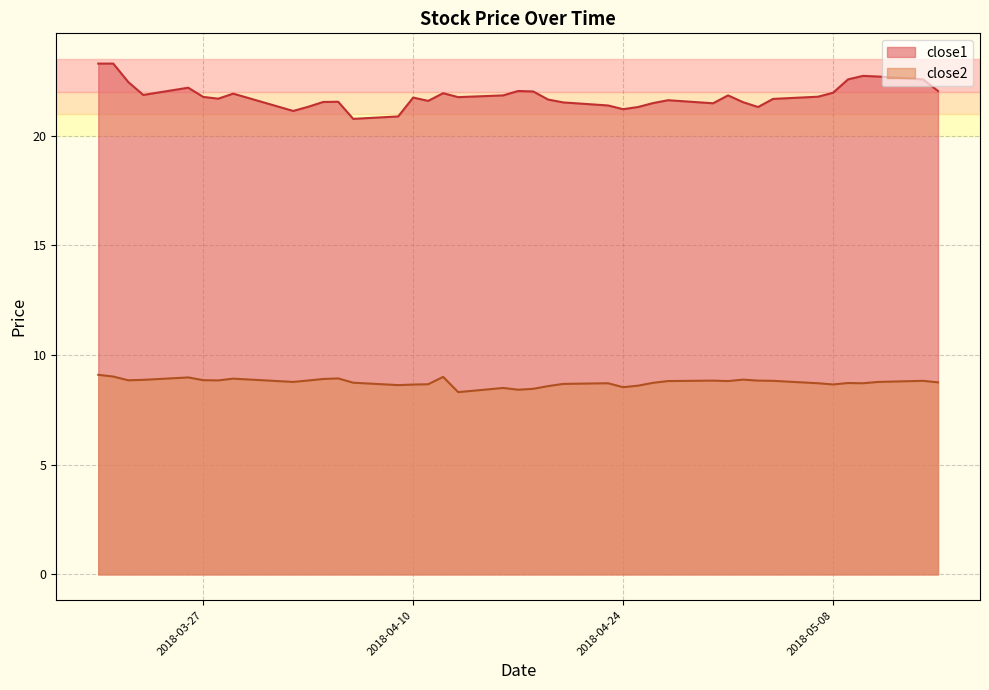

Rank the series by their maximum value, from highest to lowest.

close1, close2